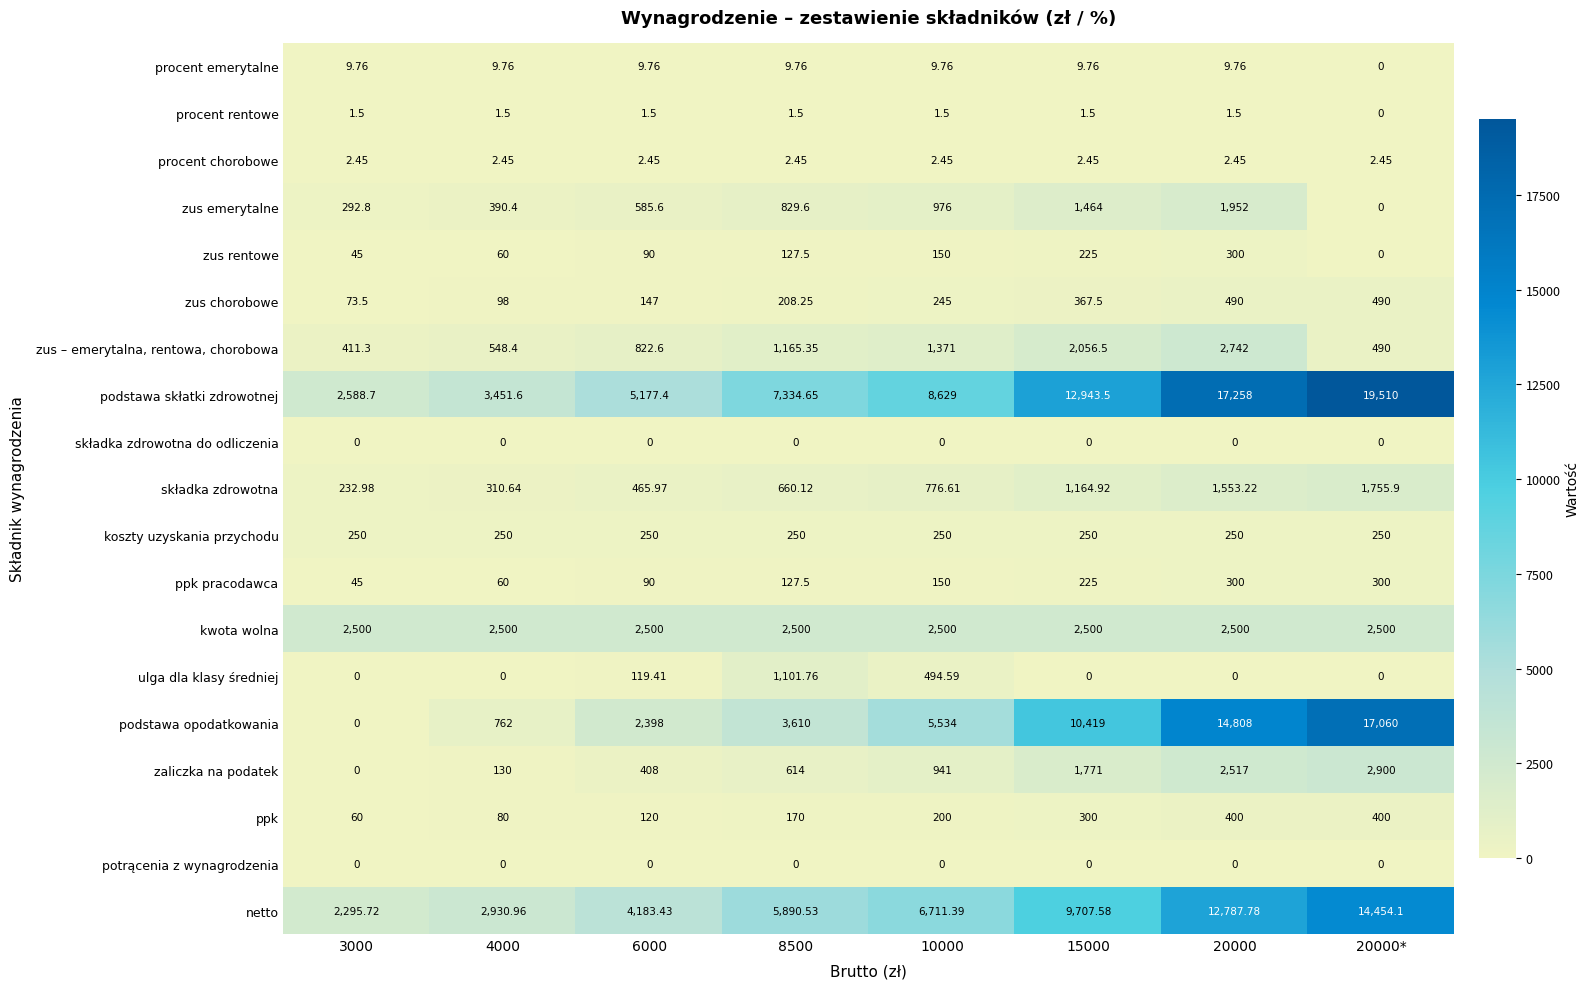

Which series changed the most between 3000 and 20000*?

podstawa opodatkowania